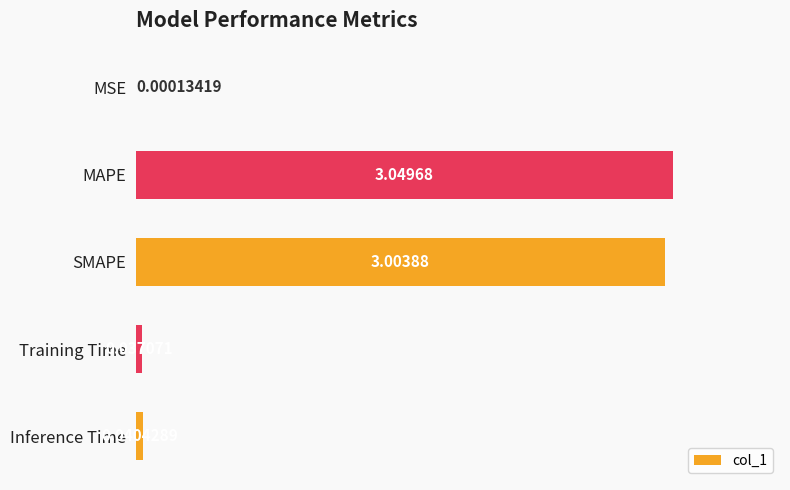

Which label corresponds to the largest value in the chart?

MAPE